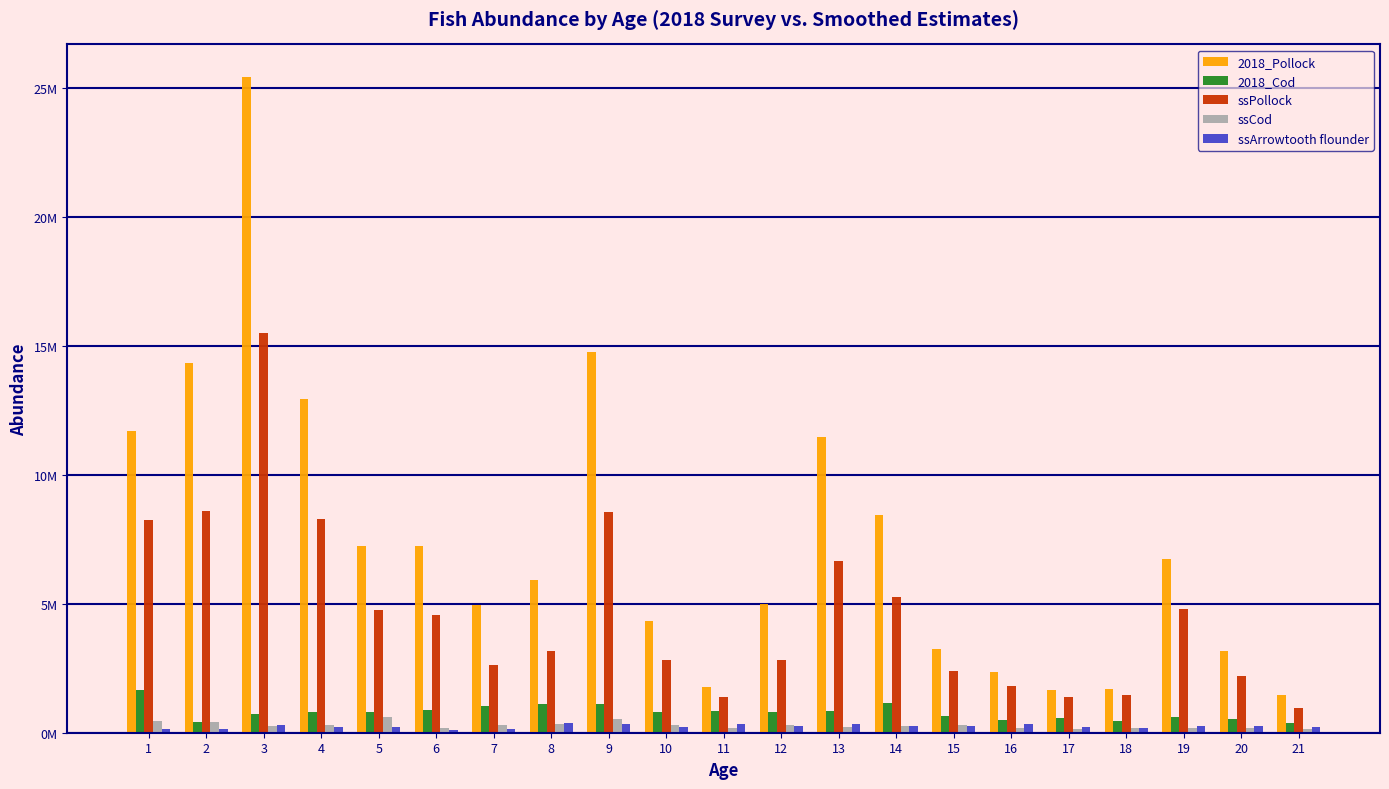

What are all the series names shown in the legend?

2018_Pollock, 2018_Cod, ssPollock, ssCod, ssArrowtooth flounder